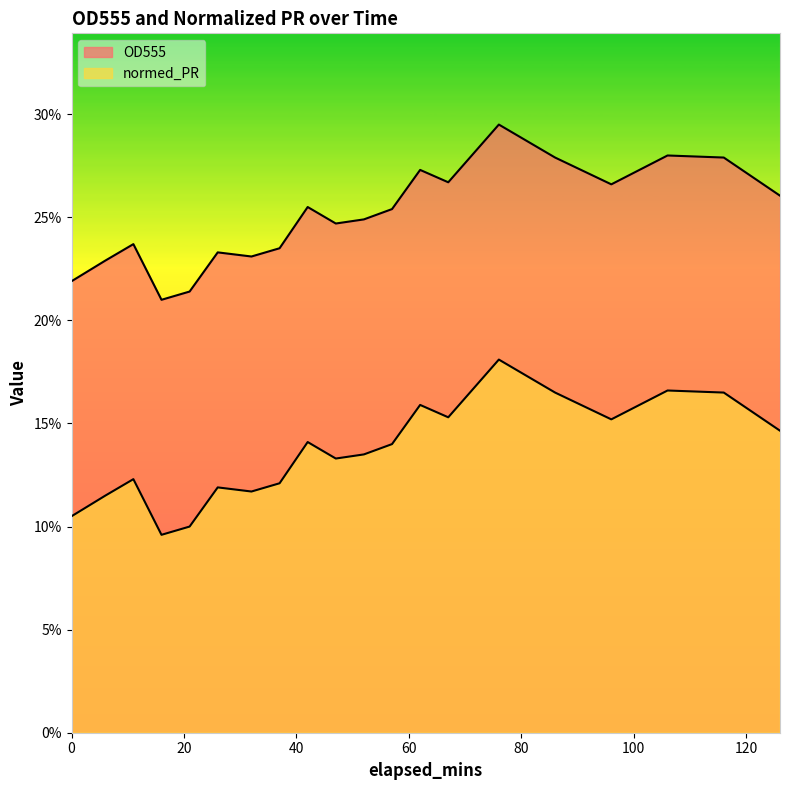

True or false: normed_PR and OD555 cross at least once.

False